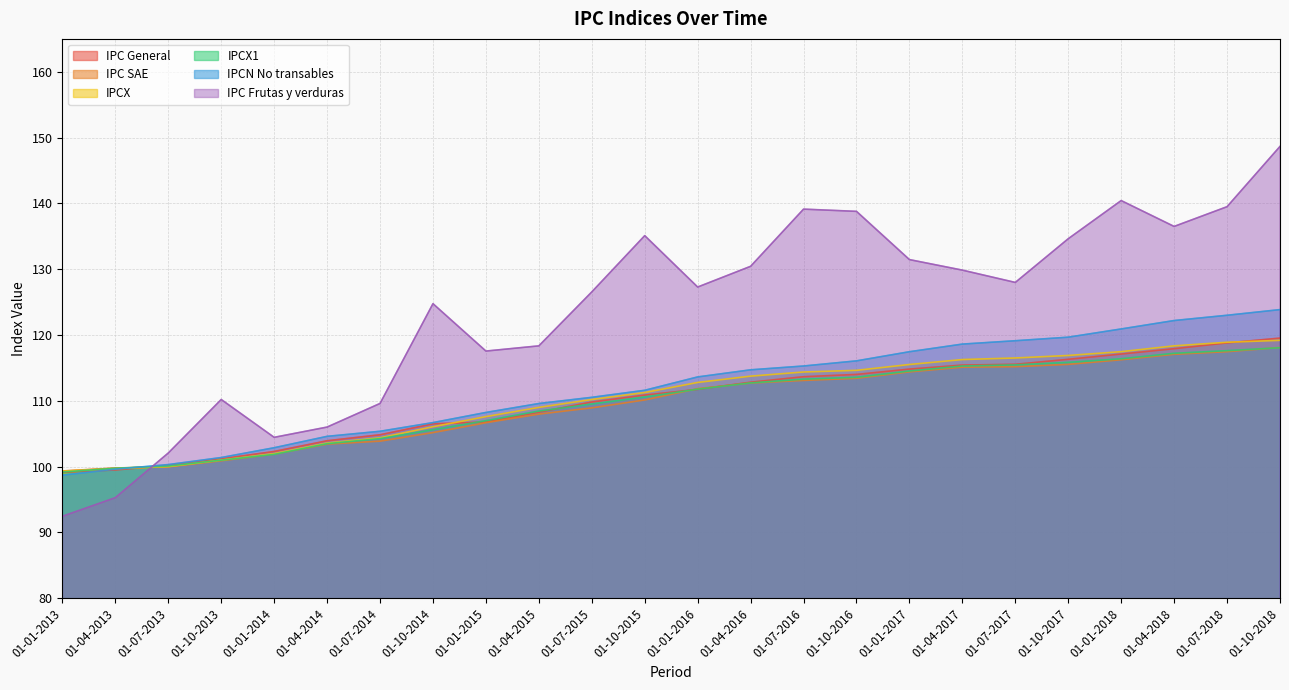

What are all the series names shown in the legend?

IPC General, IPC SAE, IPCX, IPCX1, IPCN No transables, IPC Frutas y verduras